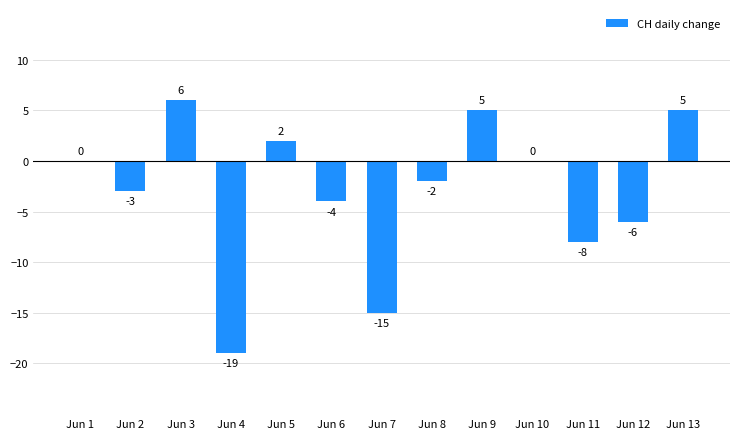

Which category has the highest value across all series?

Jun 3